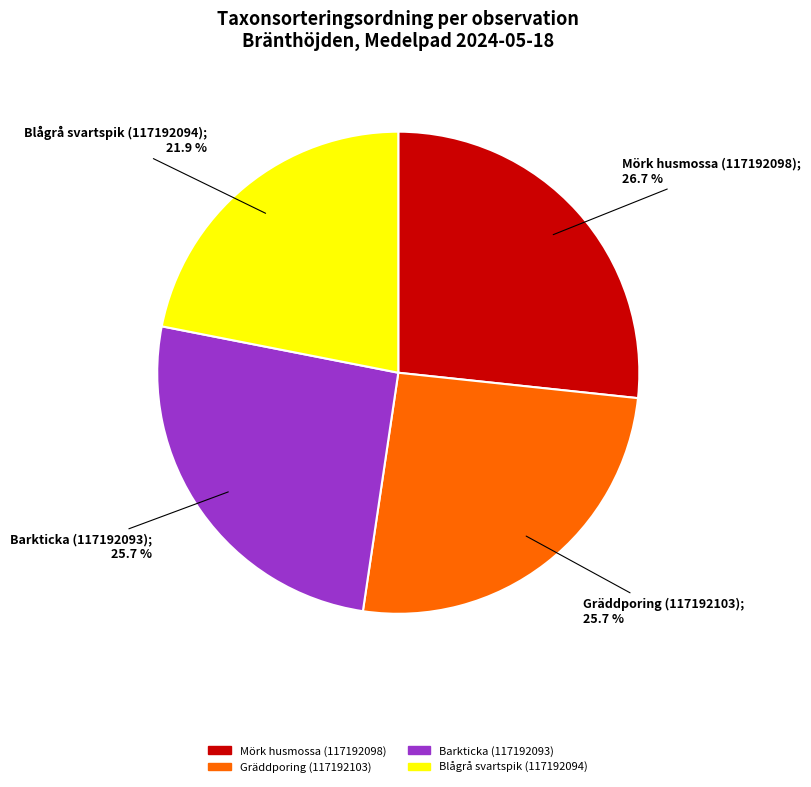

The Blågrå svartspik (117192094) slice represents 22% of the pie. True or false?

True